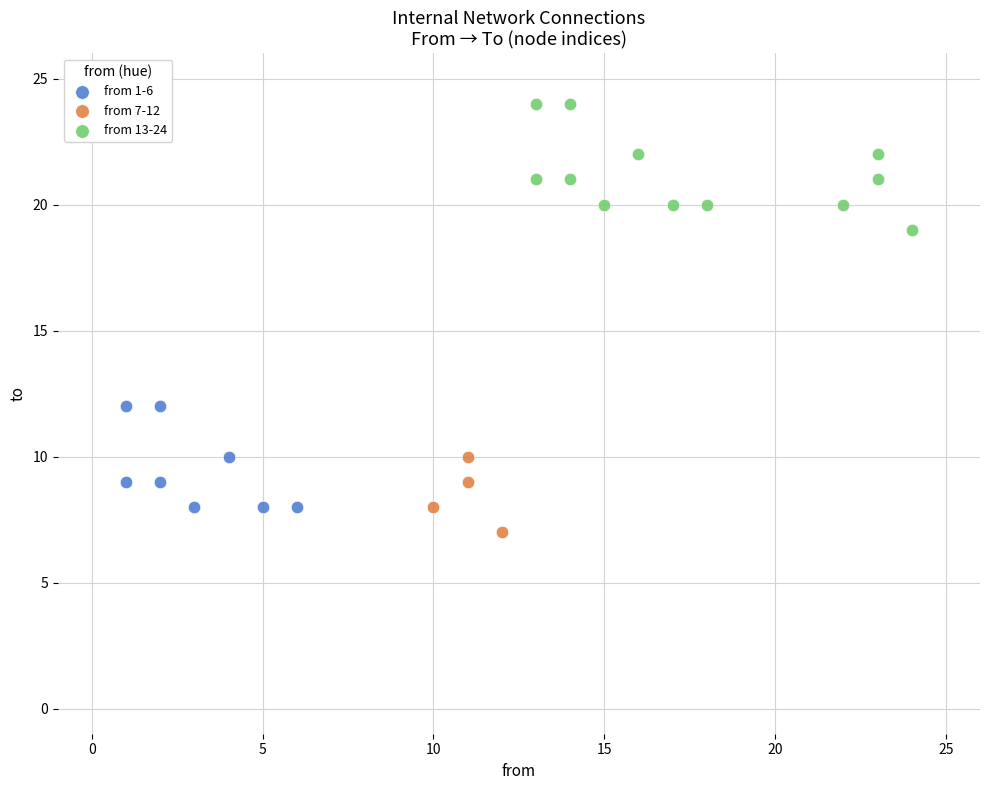

Which series reaches the maximum Y coordinate?

from 13-24